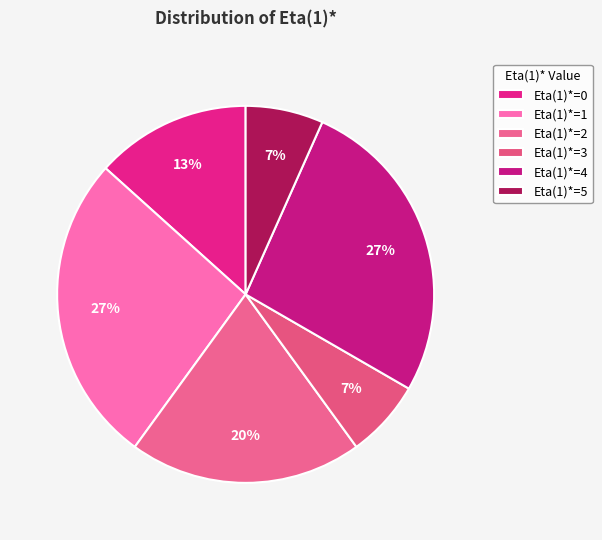

To the nearest percent, what is the average slice percentage?

17%